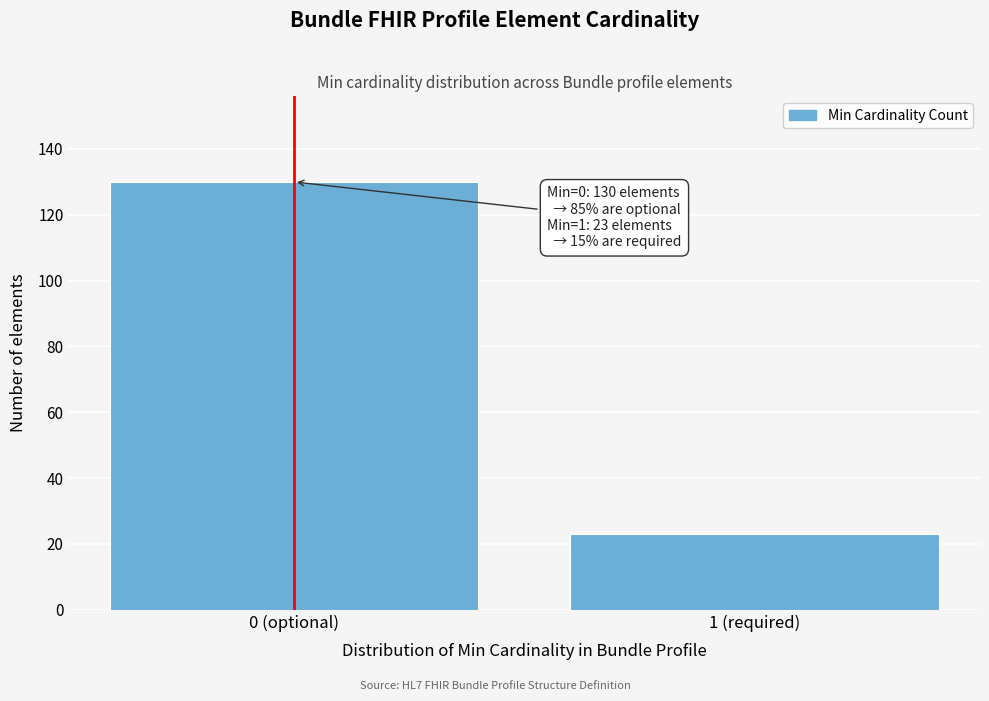

Reading left to right, list all the values displayed in this chart.

130	23